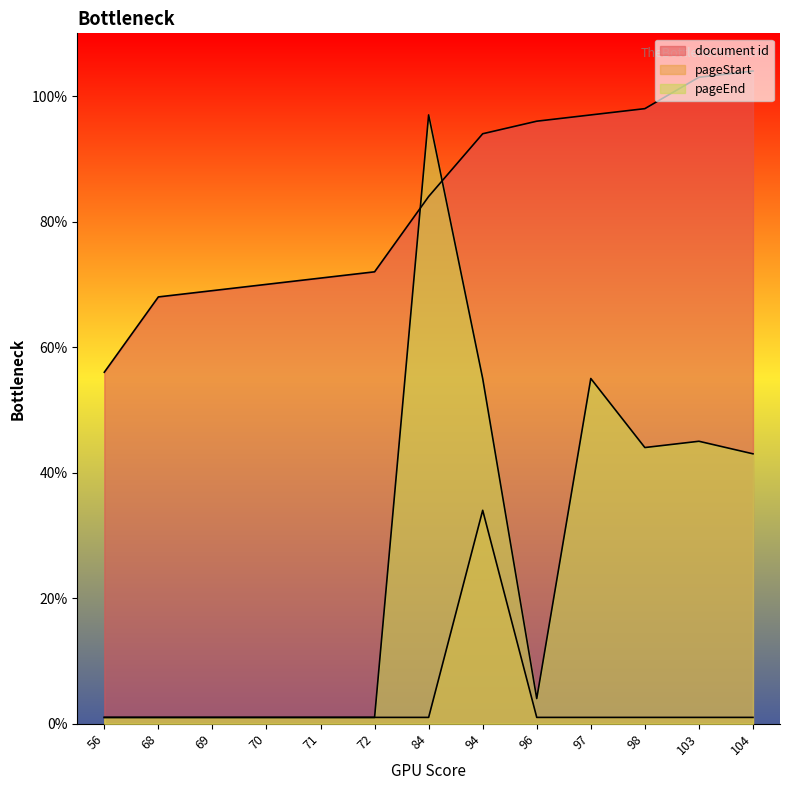

Where is pageEnd nearest to the value 49?

103